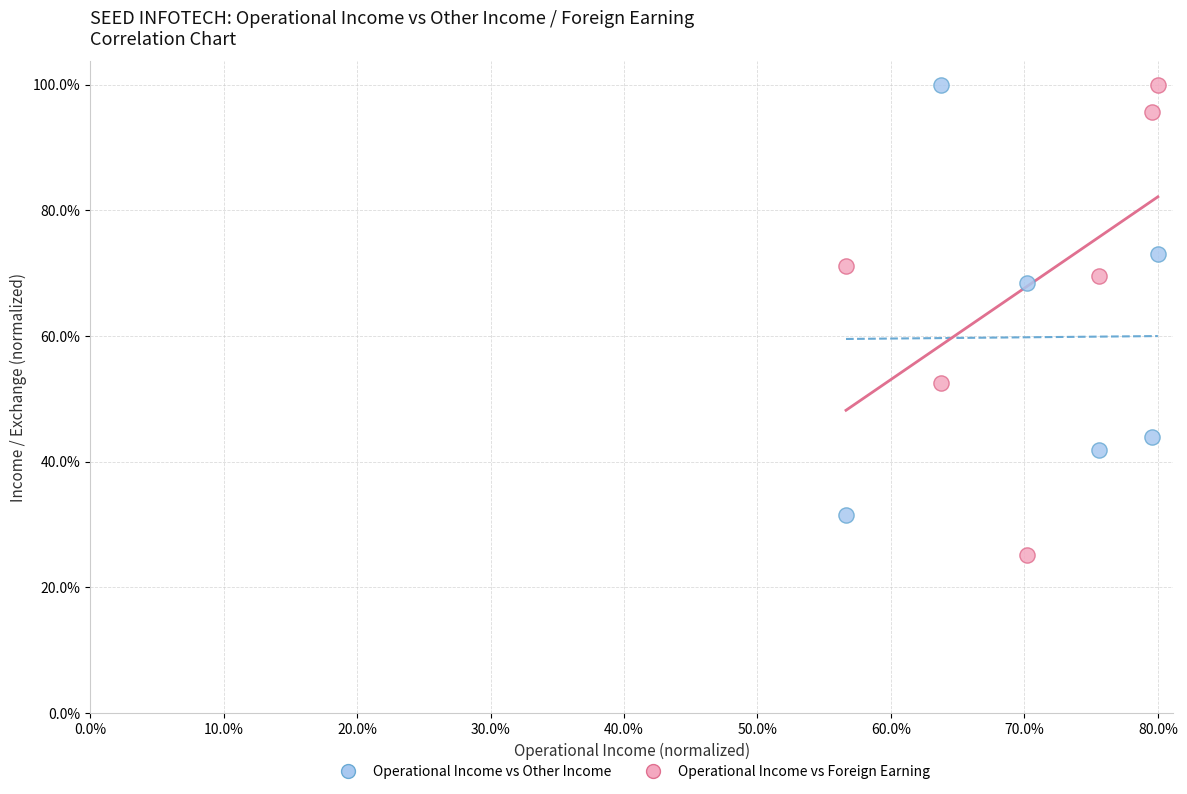

What is the X range (max minus min) for the scatter plot?

23.4